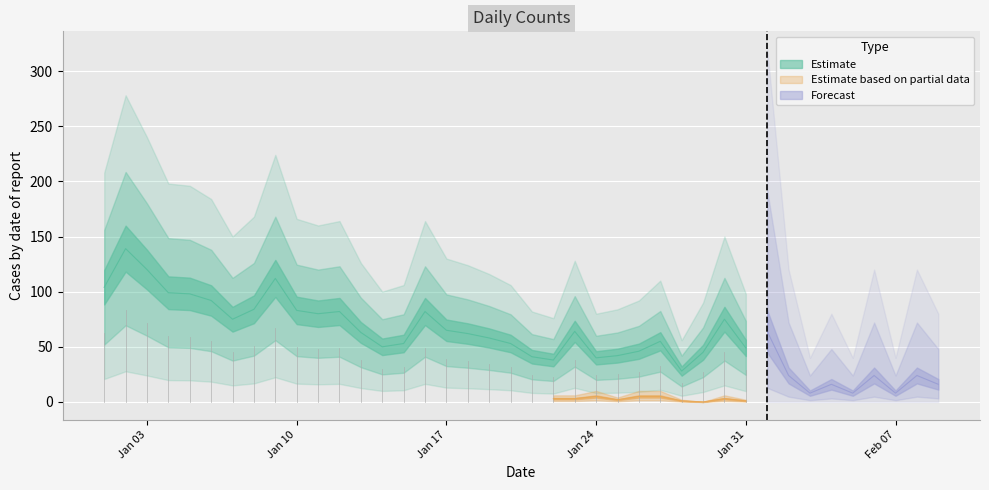

What is the sum of the Partial values at 2023-01-23 and 2023-01-20?

6